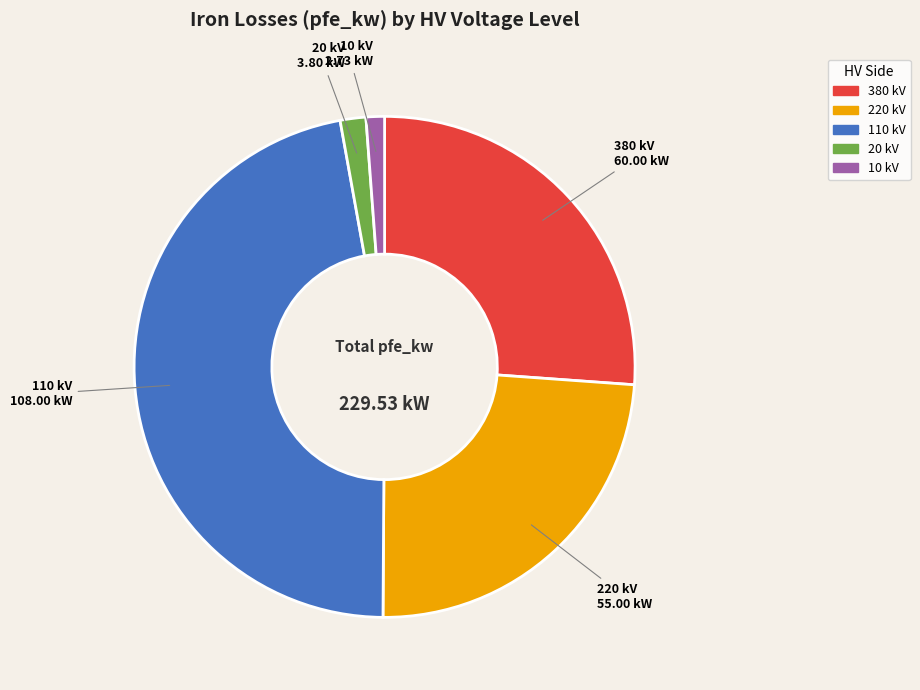

Does any single category account for the majority?

No